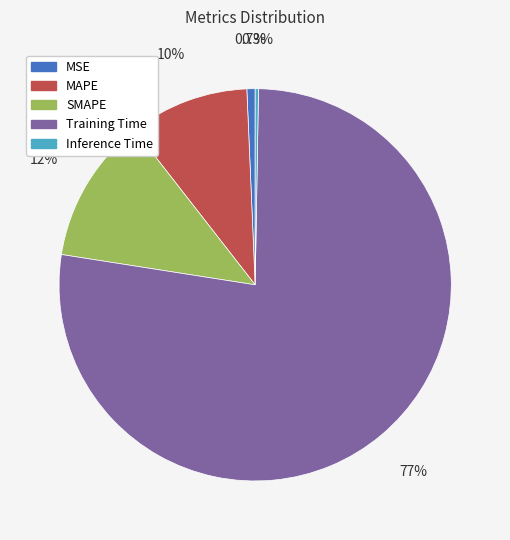

Which slice represents more than half of the pie?

Training Time